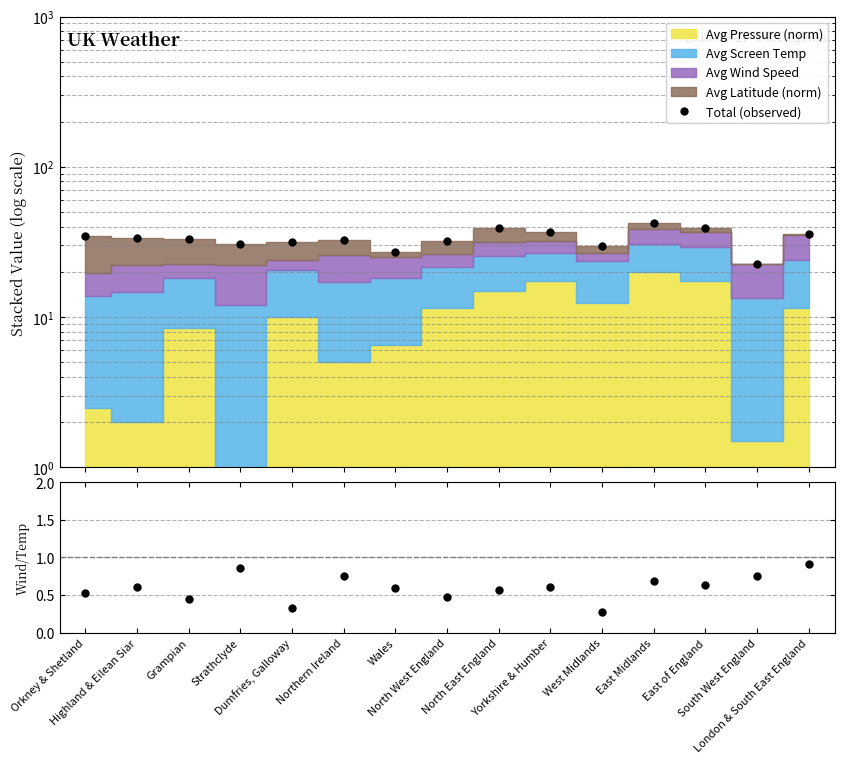

What is the sum of the Total (observed) values at Grampian and Dumfries, Galloway?

64.6